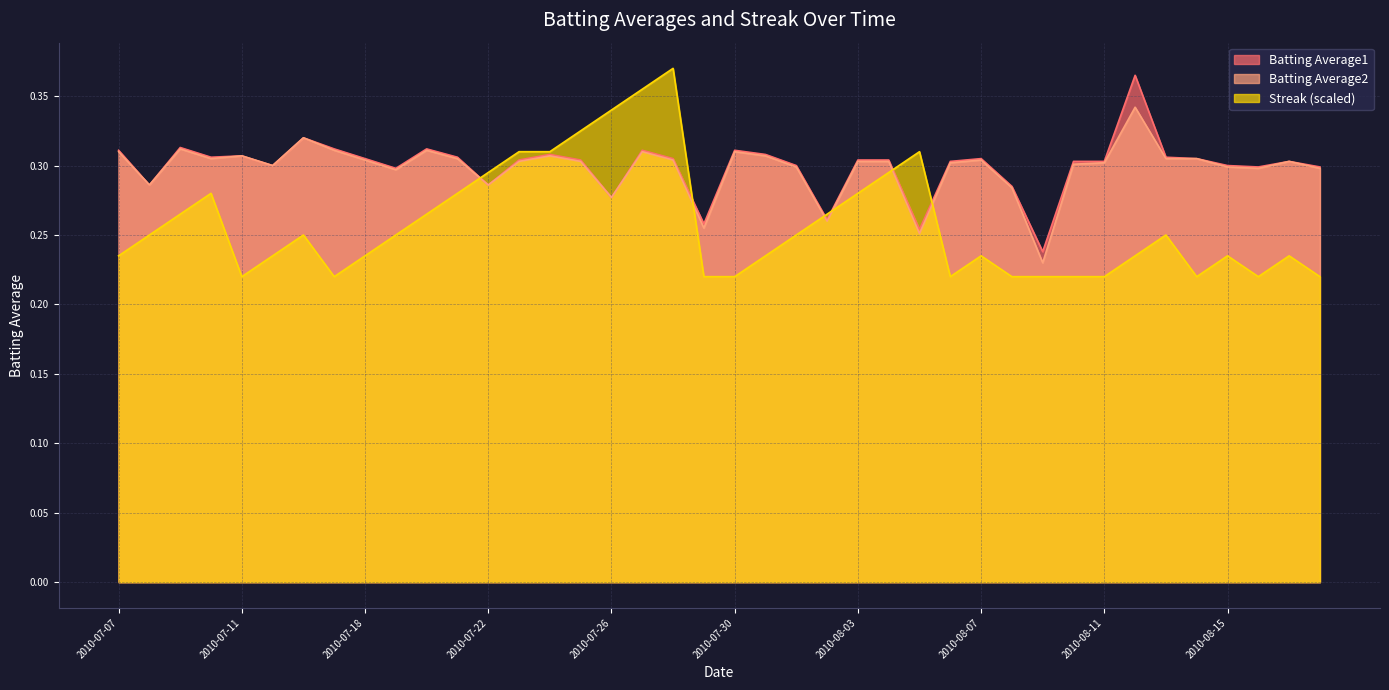

List the series in order of their peak value, lowest first.

Batting Average2, Batting Average1, Streak (scaled)